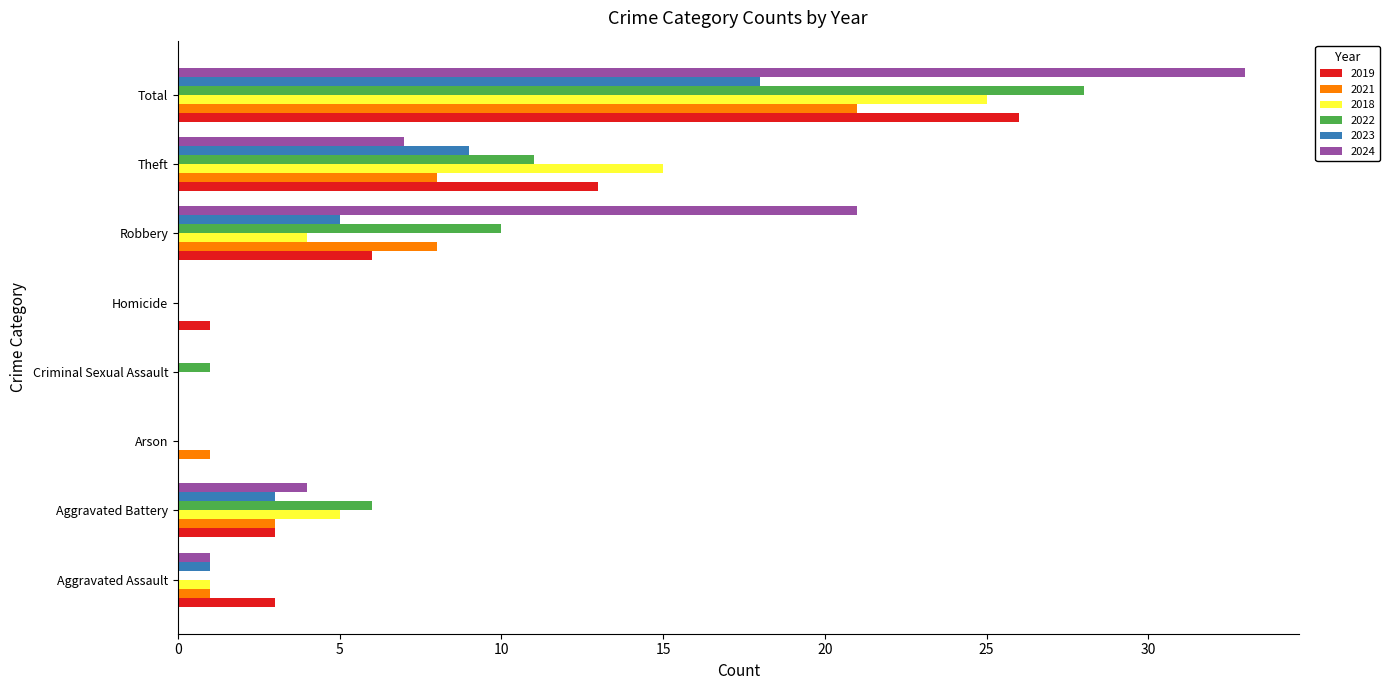

Is it true that 2022 equals 6 at Aggravated Battery?

True